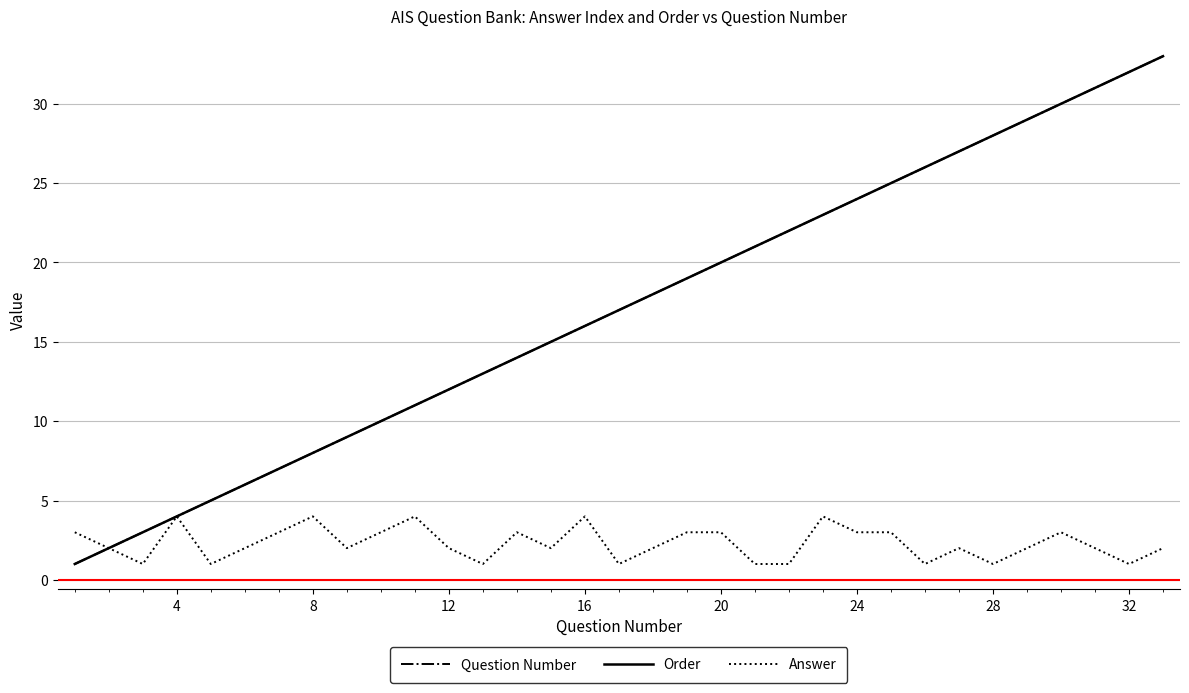

Does the chart display data point markers on the line(s)?

No